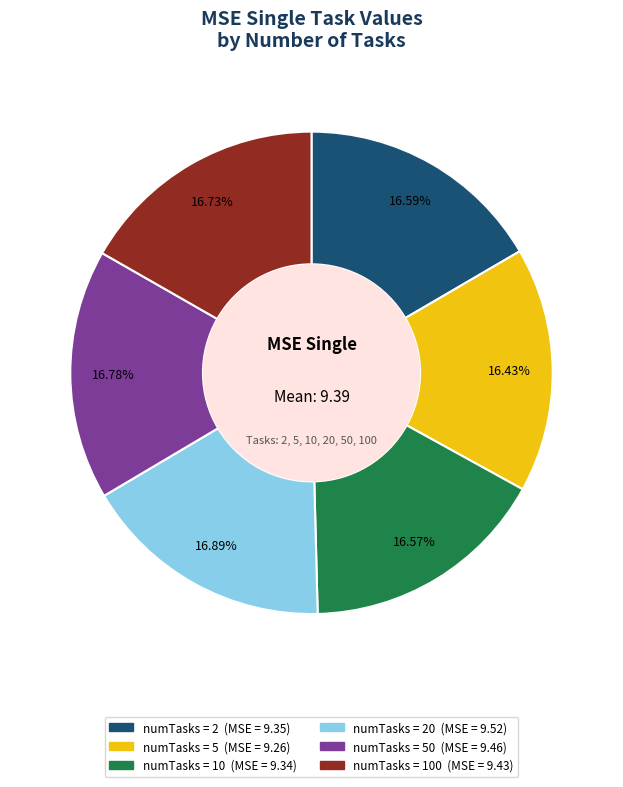

Is there a majority slice in this chart?

No